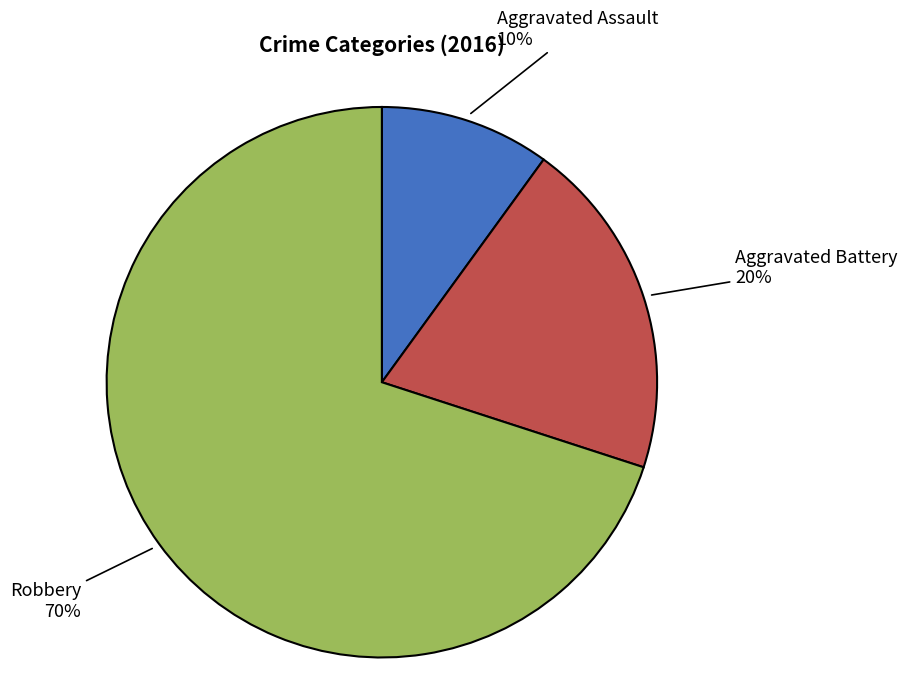

To the nearest percent, what is the average slice percentage?

33%